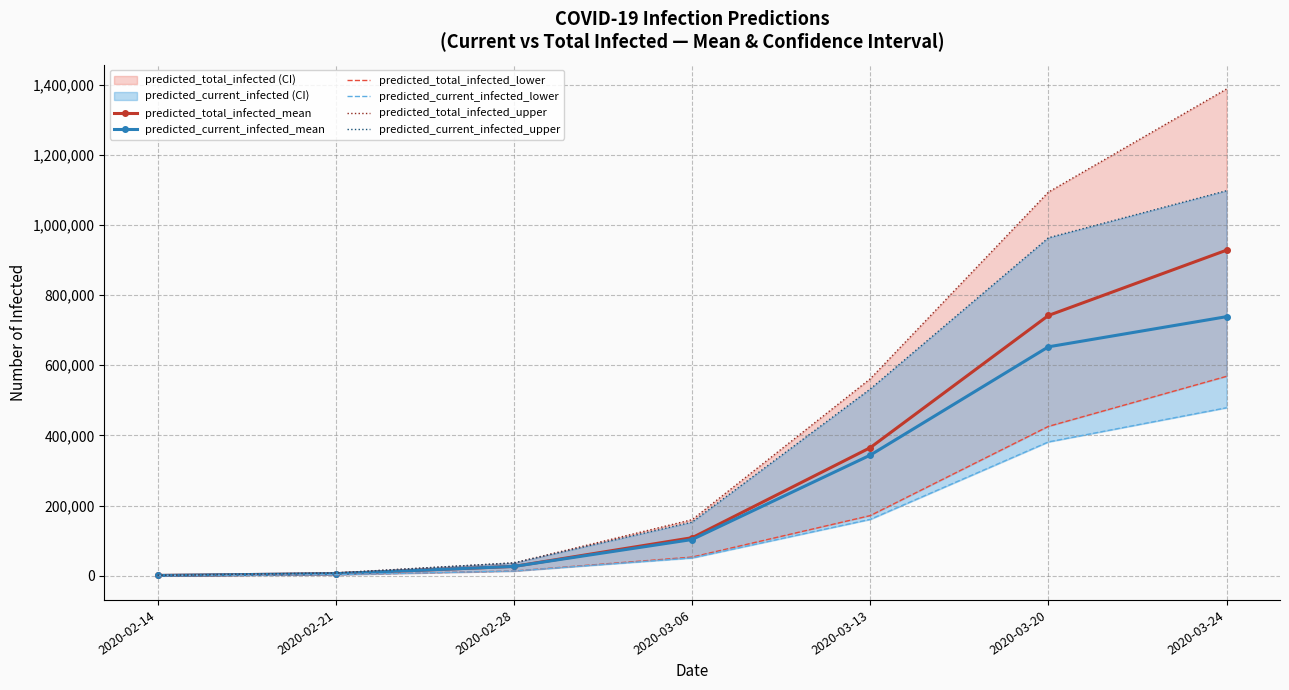

At which label does predicted_total_infected_upper reach its minimum?

2020-02-14